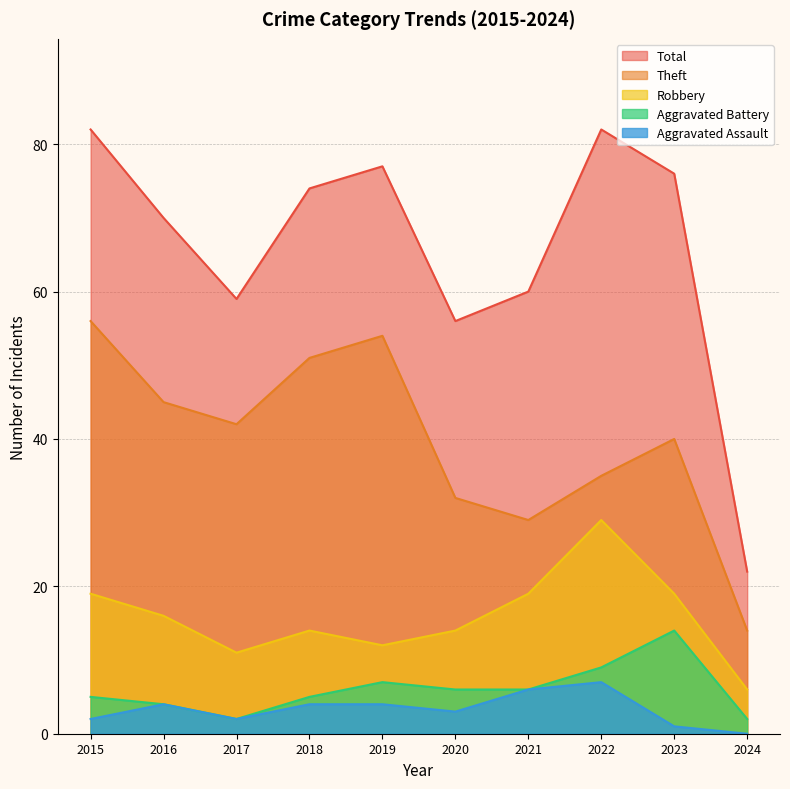

True or false: Robbery has more than 2 points higher than both neighbors.

False